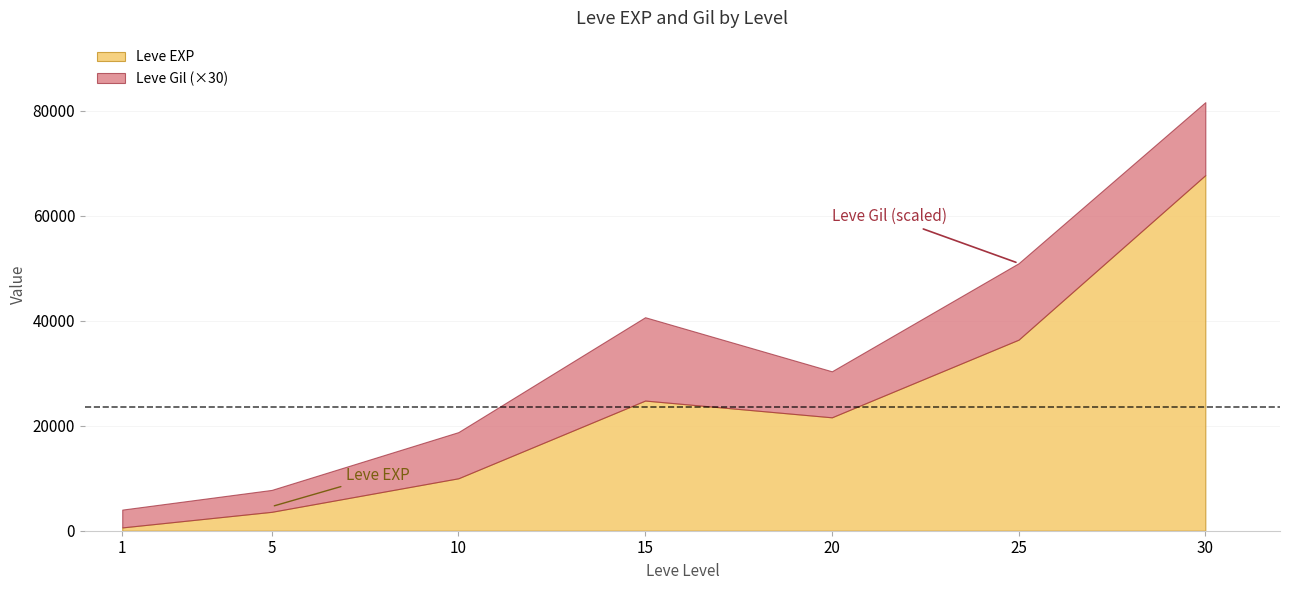

The value of Leve Gil at 20 is 520. True or false?

False